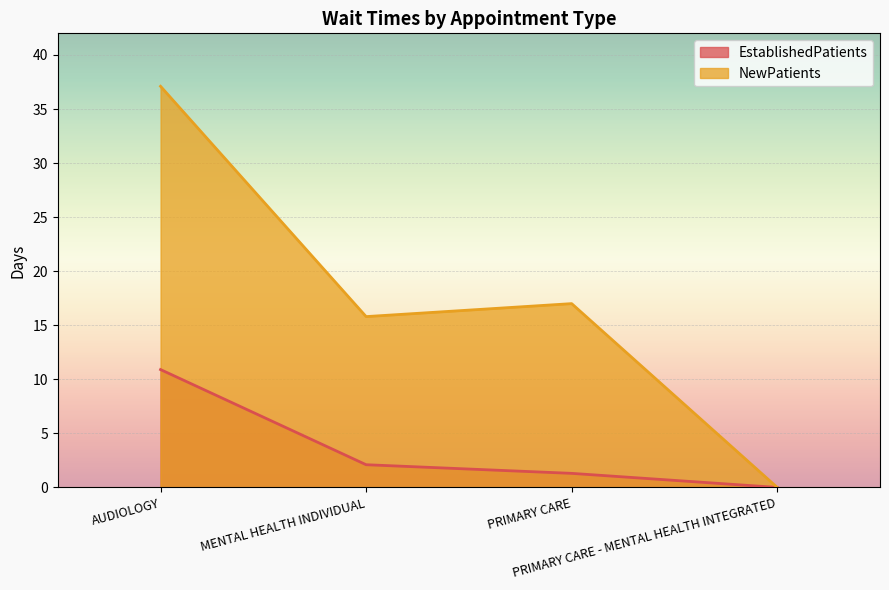

The value of NewPatients at PRIMARY CARE - MENTAL HEALTH INTEGRATED is 11.6. True or false?

False